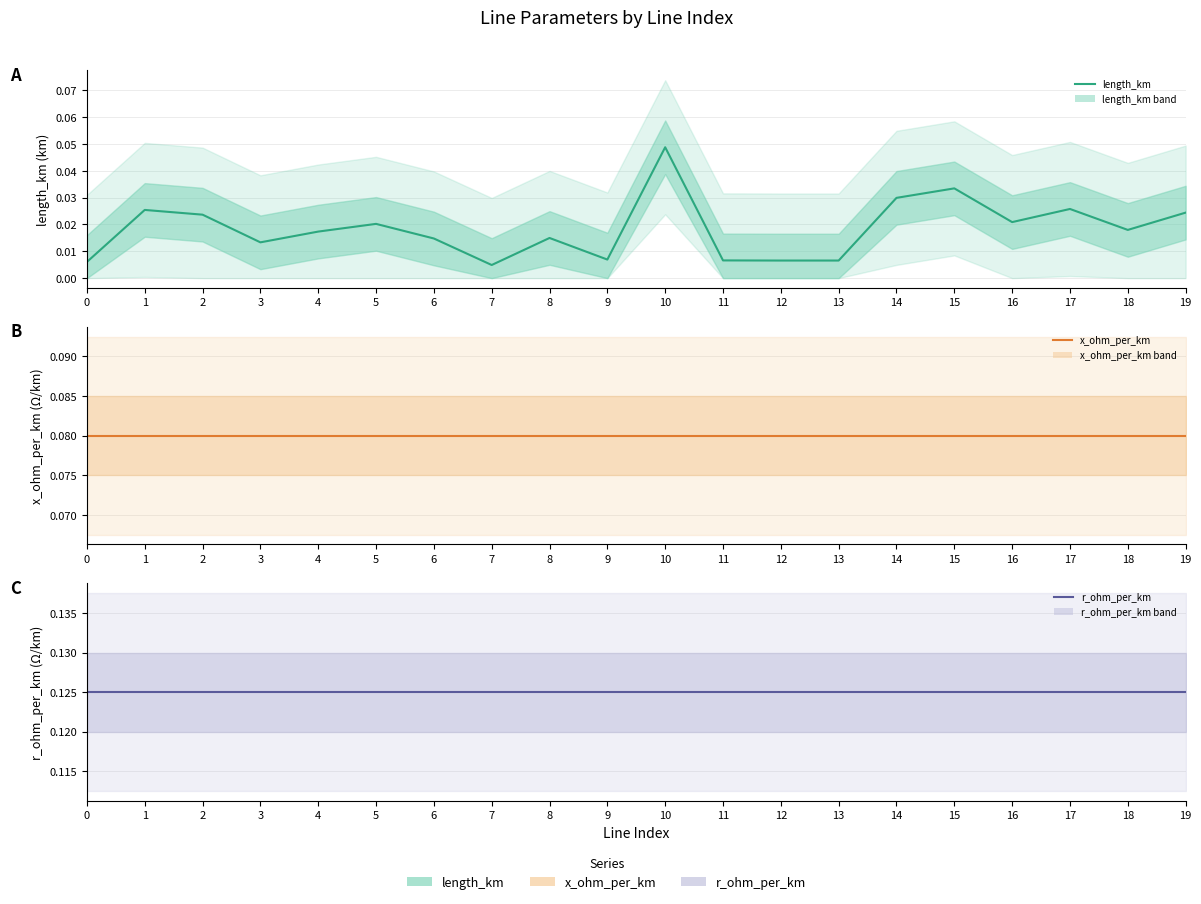

Is the value of r_ohm_per_km at 10 greater than the value of x_ohm_per_km at 3?

Yes